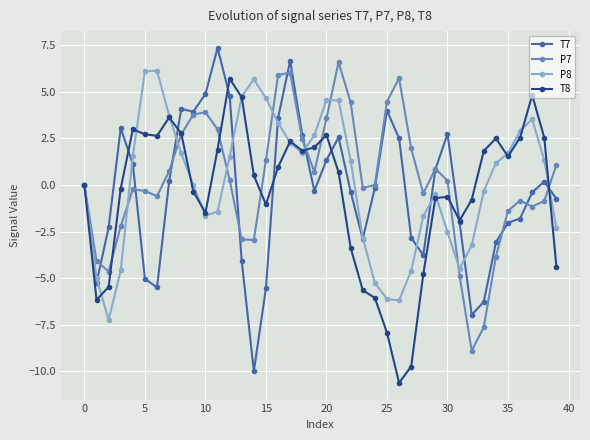

What is the value of the T8 point at the 33rd from the left?

-0.8